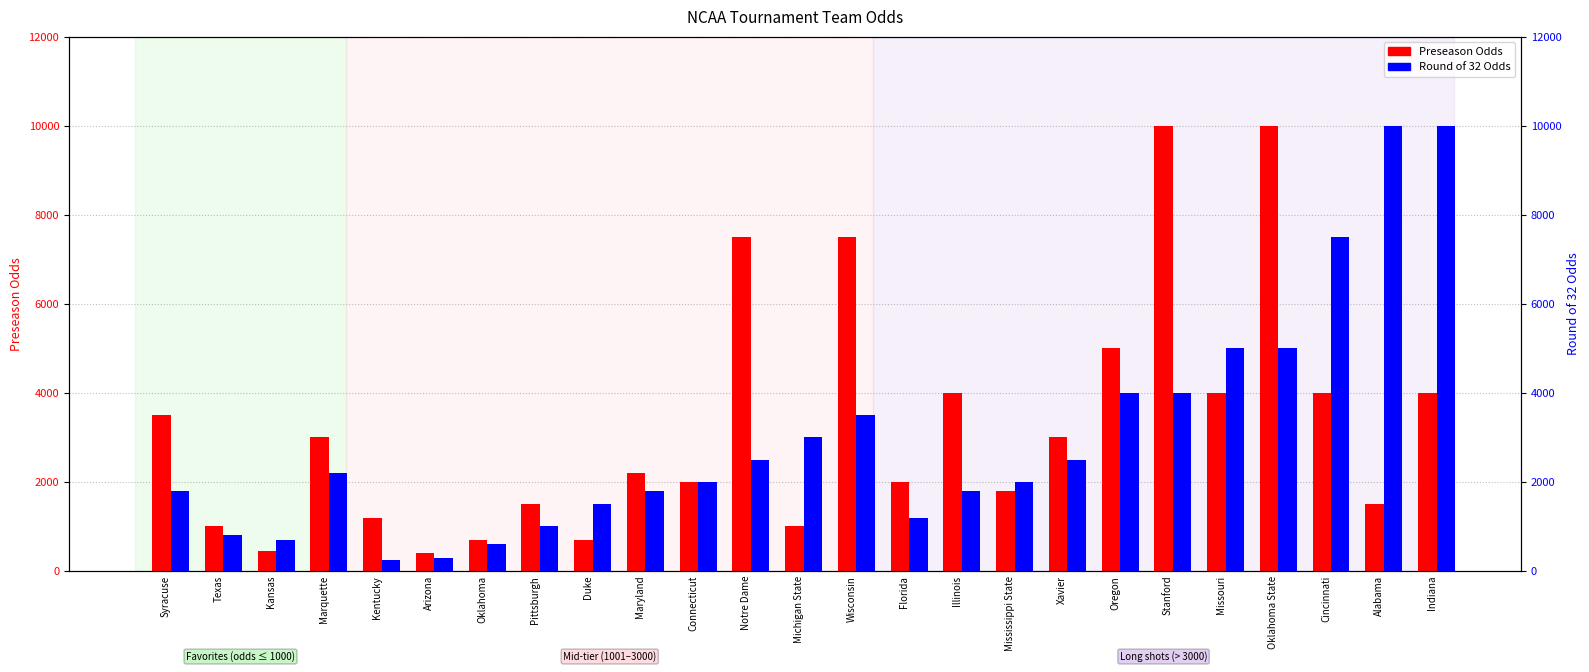

Between Maryland and Oklahoma State, which is larger?

Oklahoma State